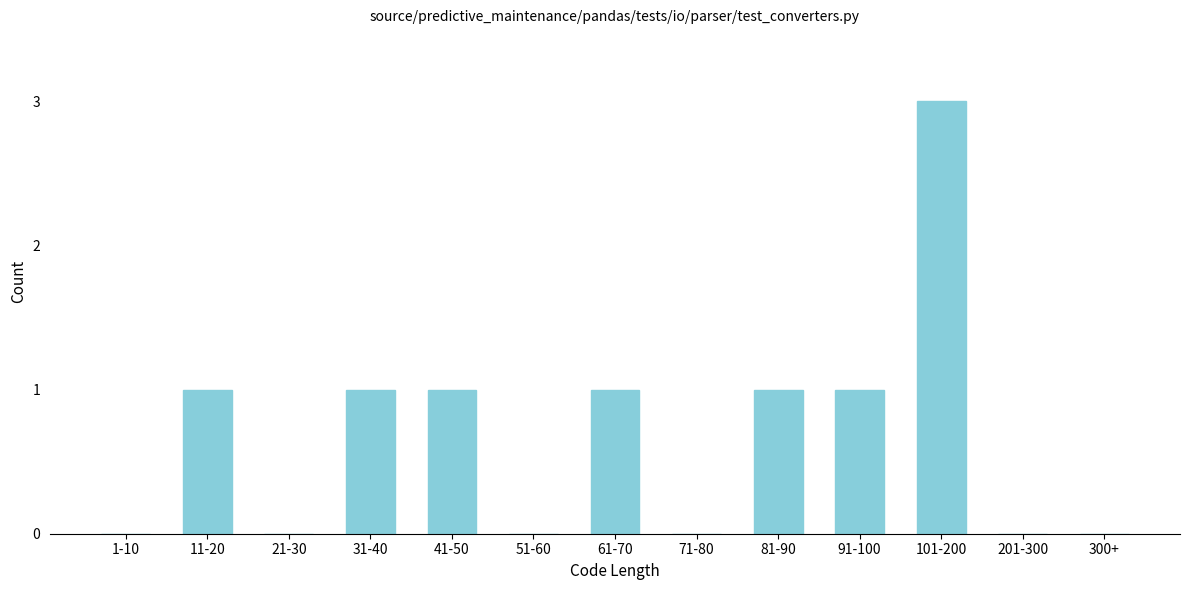

Reading left to right, extract all data points from this chart.

1-10=0	11-20=1	21-30=0	31-40=1	41-50=1	51-60=0	61-70=1	71-80=0	81-90=1	91-100=1	101-200=3	201-300=0	300+=0